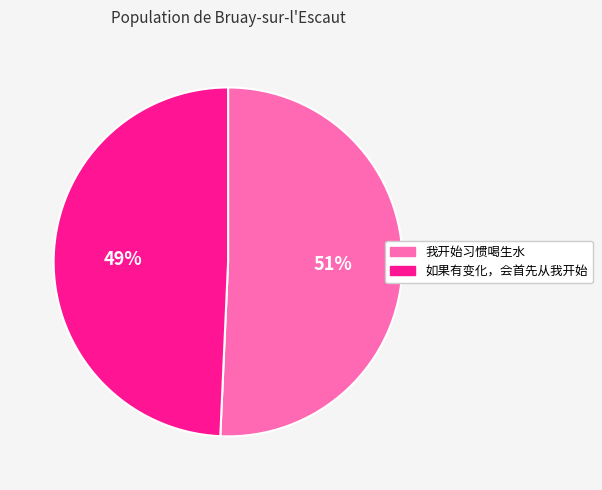

To the nearest percent, what percentage of the pie is 我开始习惯喝生水?

51%